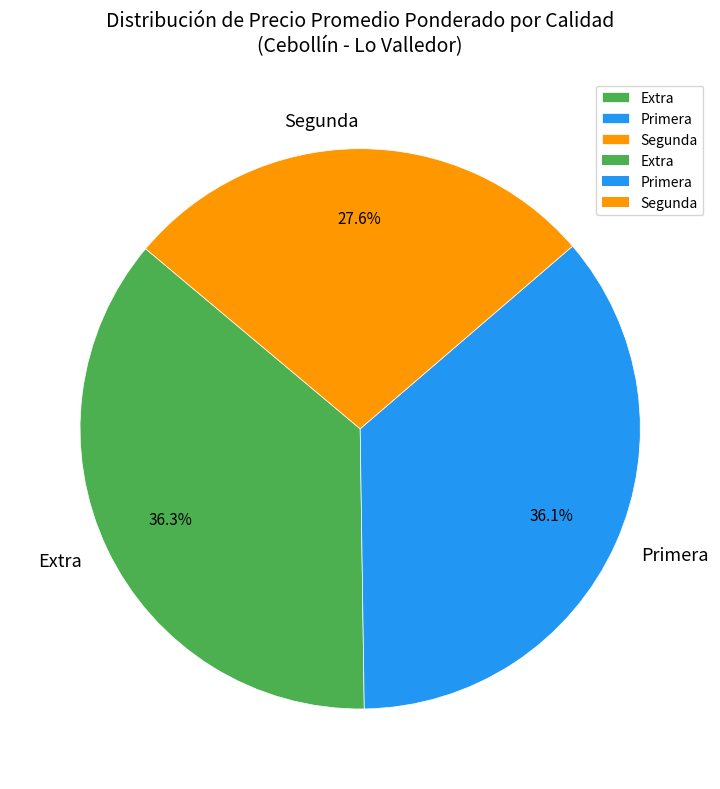

How many slices are in this pie chart?

3